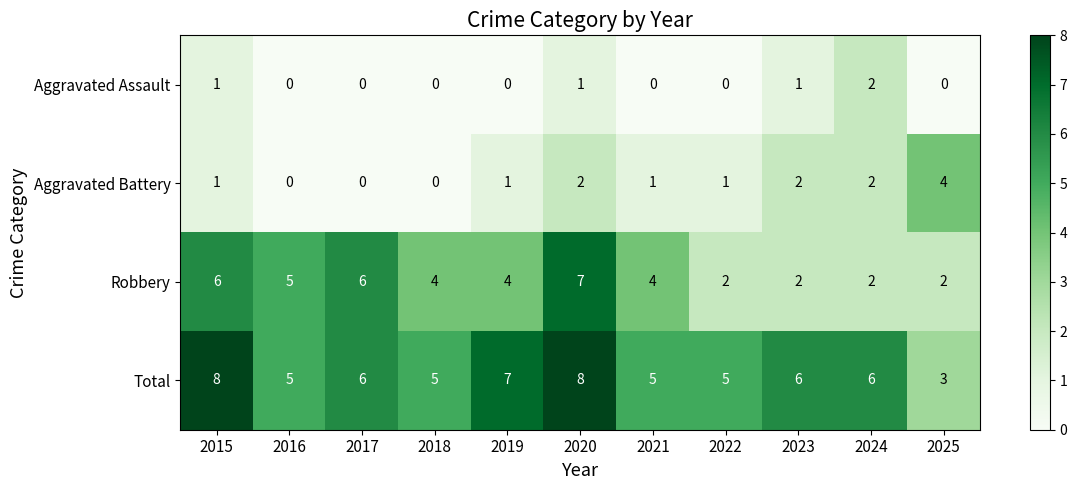

What is the average value of the Robbery series?

4